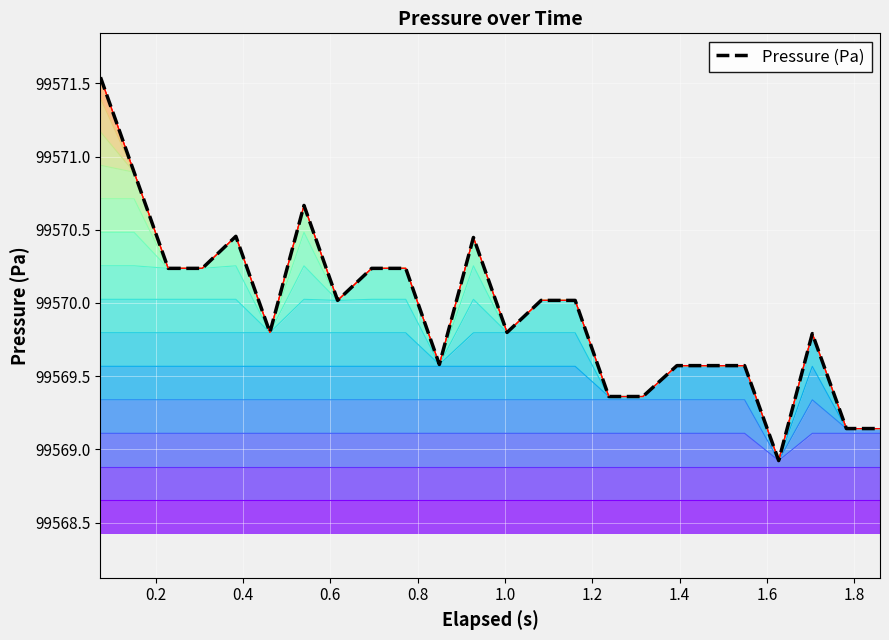

Is it true that the value at 1.2 is 62173.9?

False